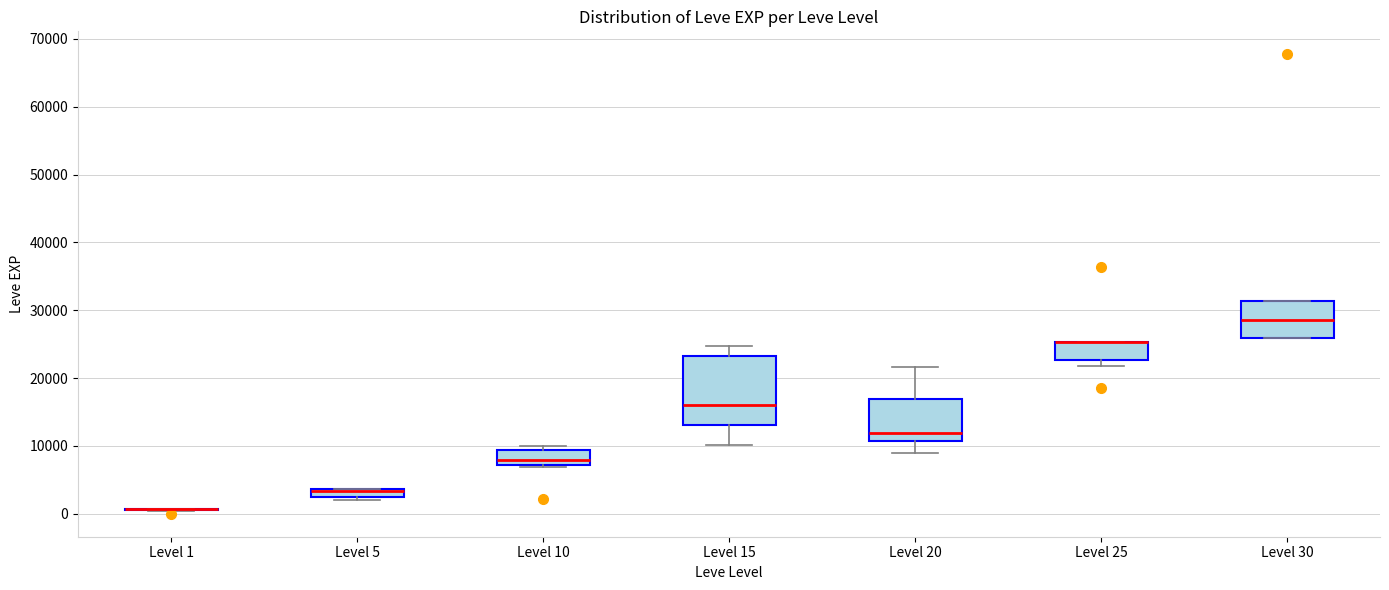

Which box is the tallest, from its lower edge to its upper edge?

Level 15